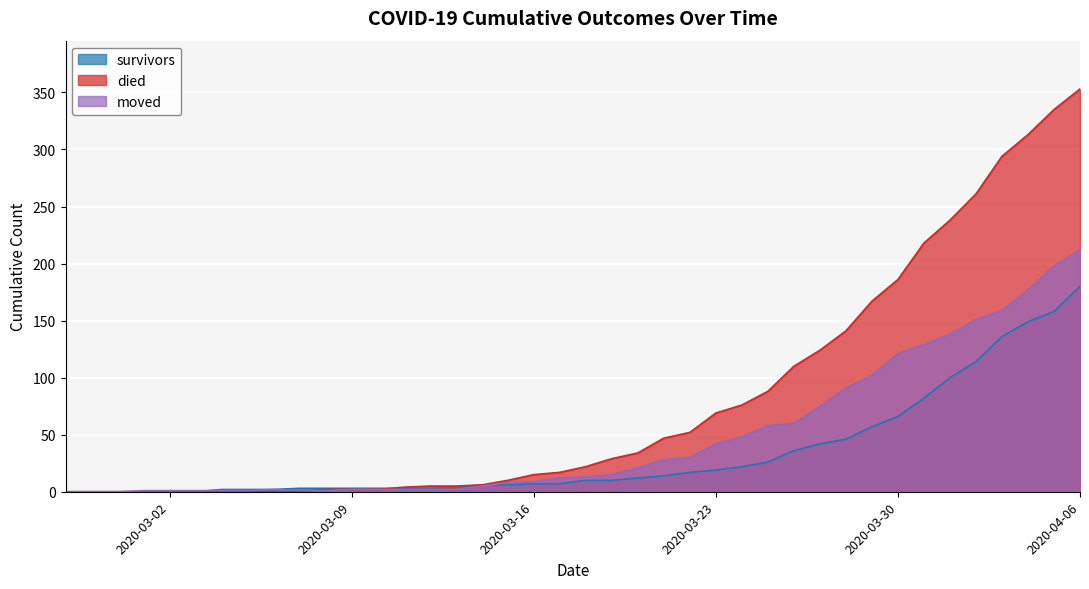

What is the label of the 39th point from the left?

2020-04-05